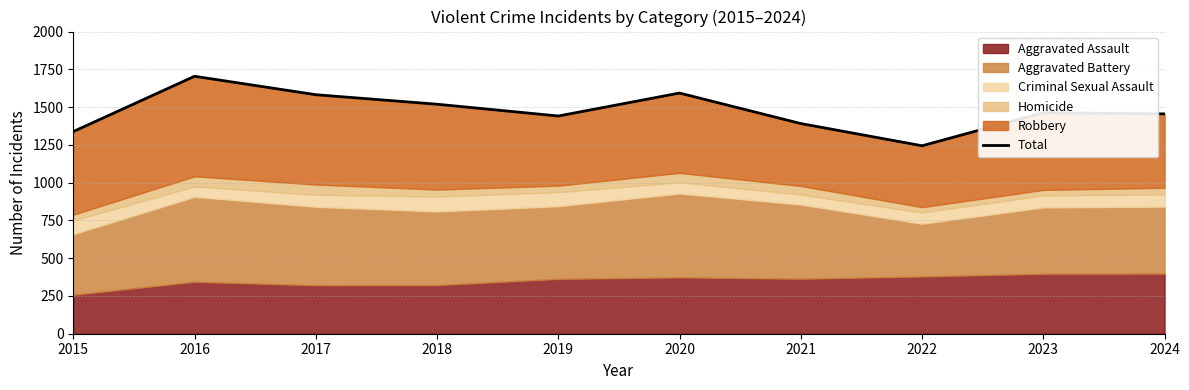

Reading left to right, what are all the values shown in this chart?

1338	1704	1582	1519	1441	1593	1391	1244	1463	1455